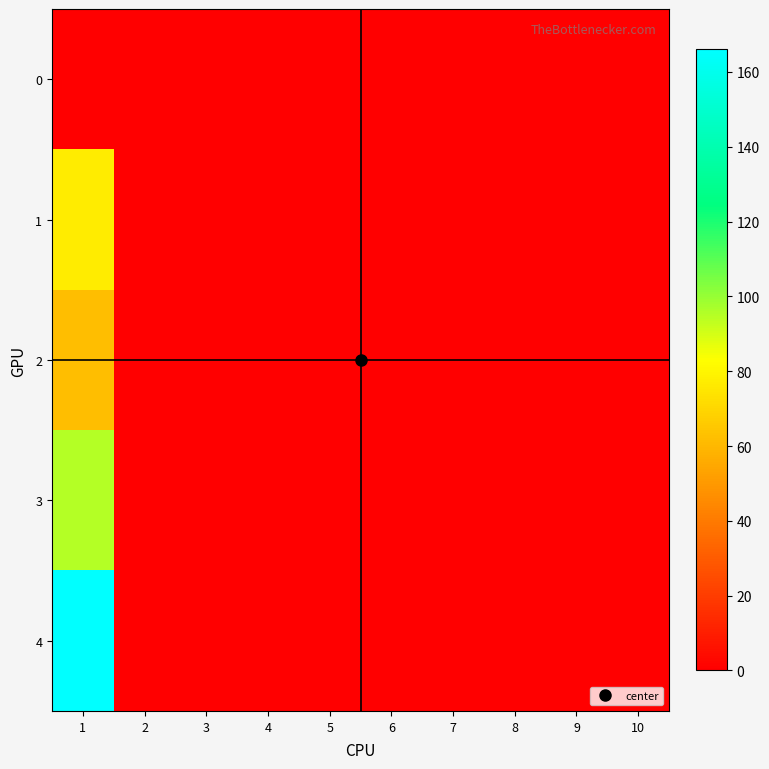

How many data points does each series have?

10